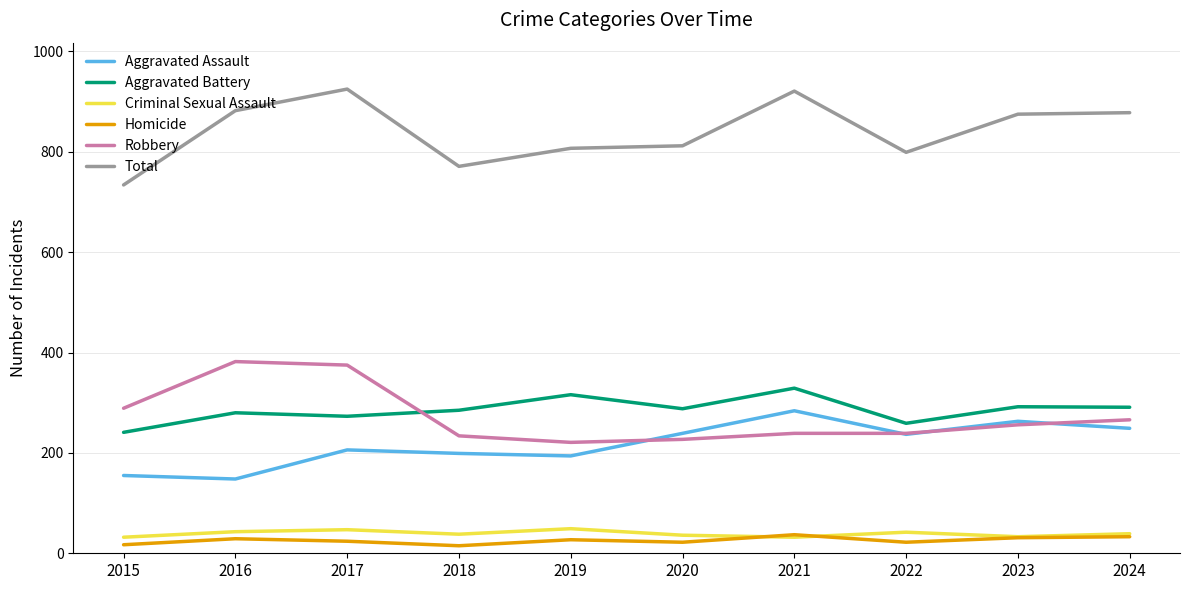

True or false: Homicide and Total cross at least once.

False